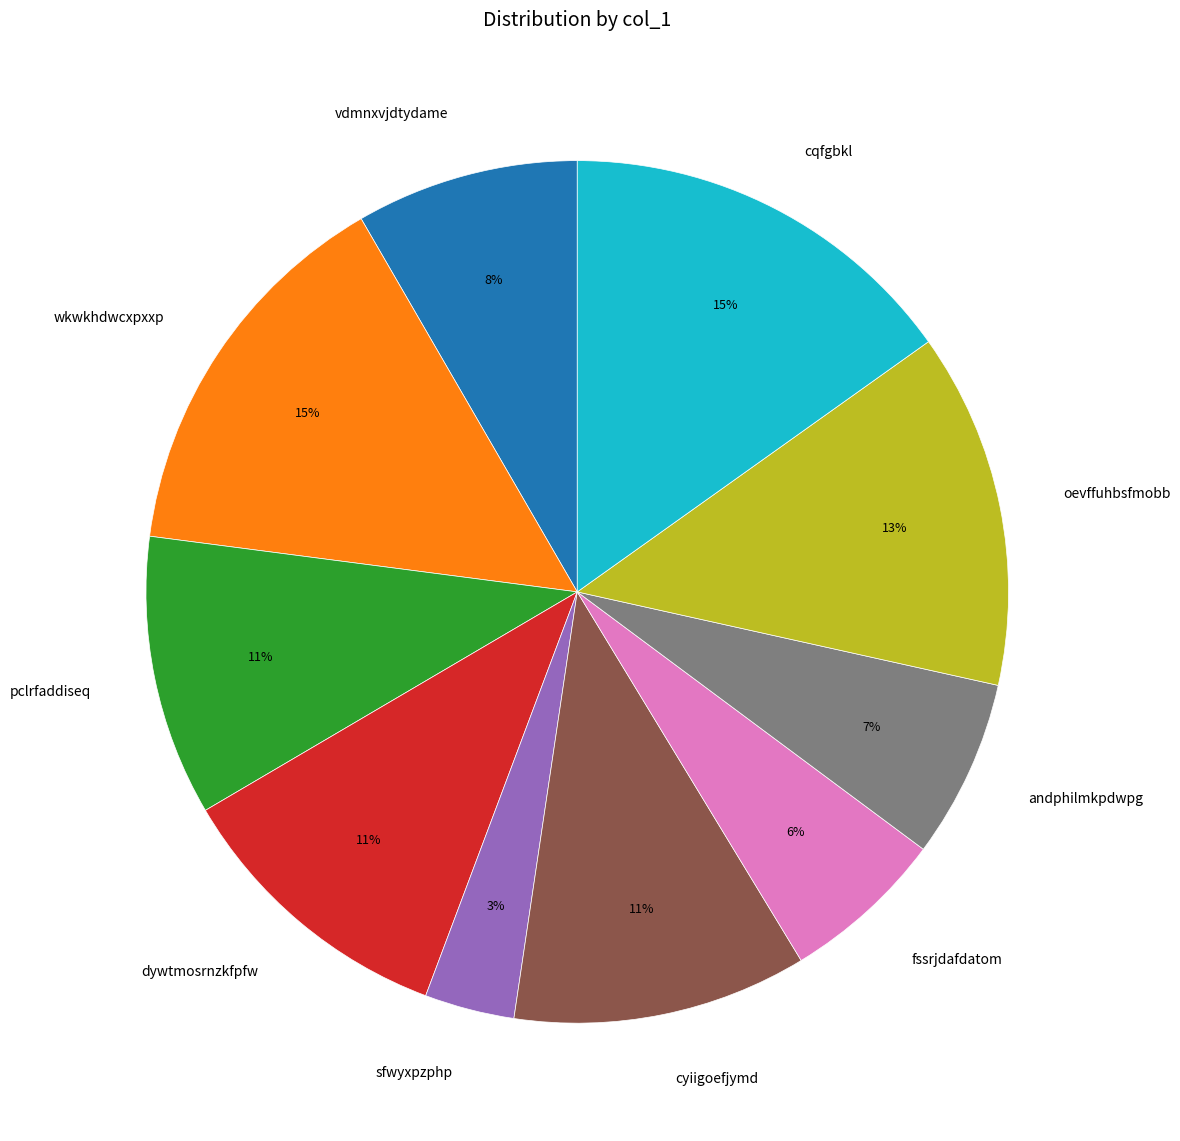

Does oevffuhbsfmobb account for over 50% of the chart?

No